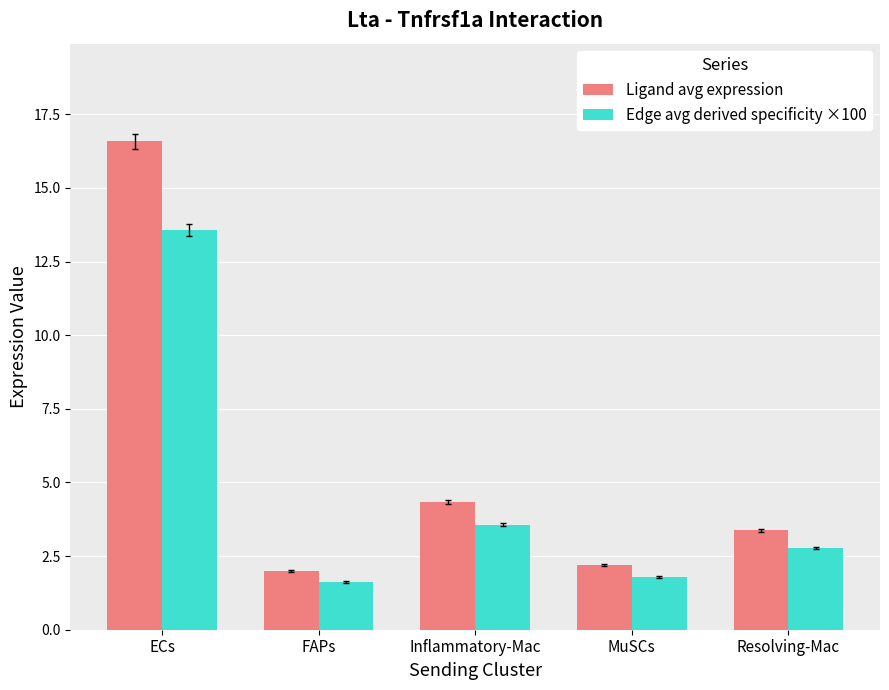

How many bars are there in total?

10